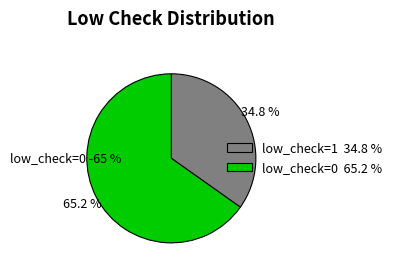

Count the number of slices in the pie.

2